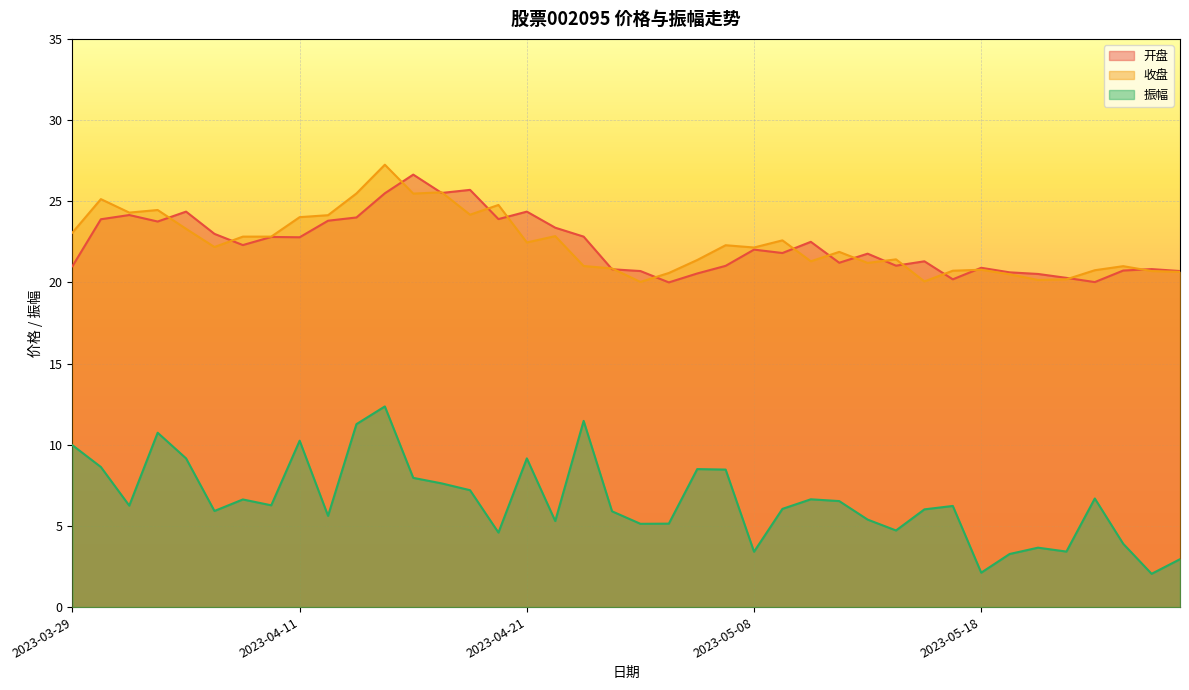

Reading left to right, what are all the values shown in this chart?

开盘: 2023-03-29=21.0	2023-03-30=23.9	2023-03-31=24.1	2023-04-03=23.8	2023-04-04=24.4	2023-04-06=23.0	2023-04-07=22.3	2023-04-10=22.8	2023-04-11=22.8	2023-04-12=23.8	2023-04-13=24.0	2023-04-14=25.5	2023-04-17=26.6	2023-04-18=25.5	2023-04-19=25.7	2023-04-20=23.9	2023-04-21=24.4	2023-04-24=23.4	2023-04-25=22.8	2023-04-26=20.8	2023-04-27=20.7	2023-04-28=20.0	2023-05-04=20.6	2023-05-05=21.0	2023-05-08=22.0	2023-05-09=21.8	2023-05-10=22.5	2023-05-11=21.2	2023-05-12=21.8	2023-05-15=21.0	2023-05-16=21.3	2023-05-17=20.2	2023-05-18=20.9	2023-05-19=20.6	2023-05-22=20.5	2023-05-23=20.3	2023-05-24=20.0	2023-05-25=20.7	2023-05-26=20.8	2023-05-29=20.7
收盘: 2023-03-29=23.1	2023-03-30=25.1	2023-03-31=24.3	2023-04-03=24.5	2023-04-04=23.3	2023-04-06=22.2	2023-04-07=22.8	2023-04-10=22.8	2023-04-11=24.0	2023-04-12=24.1	2023-04-13=25.5	2023-04-14=27.2	2023-04-17=25.5	2023-04-18=25.6	2023-04-19=24.2	2023-04-20=24.8	2023-04-21=22.5	2023-04-24=22.9	2023-04-25=21.0	2023-04-26=20.9	2023-04-27=20.0	2023-04-28=20.6	2023-05-04=21.4	2023-05-05=22.3	2023-05-08=22.1	2023-05-09=22.6	2023-05-10=21.3	2023-05-11=21.9	2023-05-12=21.2	2023-05-15=21.4	2023-05-16=20.1	2023-05-17=20.7	2023-05-18=20.8	2023-05-19=20.5	2023-05-22=20.1	2023-05-23=20.2	2023-05-24=20.8	2023-05-25=21.0	2023-05-26=20.7	2023-05-29=20.6
振幅: 2023-03-29=10.0	2023-03-30=8.6	2023-03-31=6.2	2023-04-03=10.7	2023-04-04=9.2	2023-04-06=5.9	2023-04-07=6.6	2023-04-10=6.3	2023-04-11=10.2	2023-04-12=5.6	2023-04-13=11.3	2023-04-14=12.4	2023-04-17=8.0	2023-04-18=7.6	2023-04-19=7.2	2023-04-20=4.6	2023-04-21=9.2	2023-04-24=5.3	2023-04-25=11.5	2023-04-26=5.9	2023-04-27=5.1	2023-04-28=5.1	2023-05-04=8.5	2023-05-05=8.5	2023-05-08=3.4	2023-05-09=6.0	2023-05-10=6.6	2023-05-11=6.5	2023-05-12=5.4	2023-05-15=4.7	2023-05-16=6.0	2023-05-17=6.2	2023-05-18=2.1	2023-05-19=3.3	2023-05-22=3.7	2023-05-23=3.4	2023-05-24=6.7	2023-05-25=3.9	2023-05-26=2.0	2023-05-29=3.0